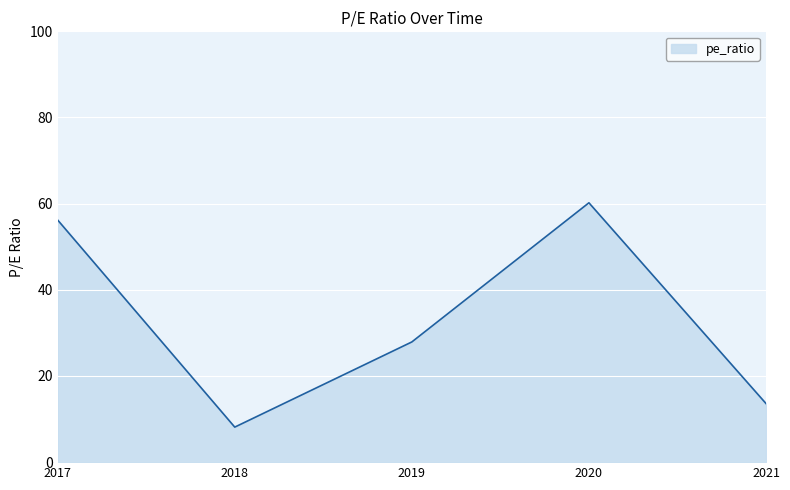

How many interior local valleys (lower than both neighbors) does the data have?

1